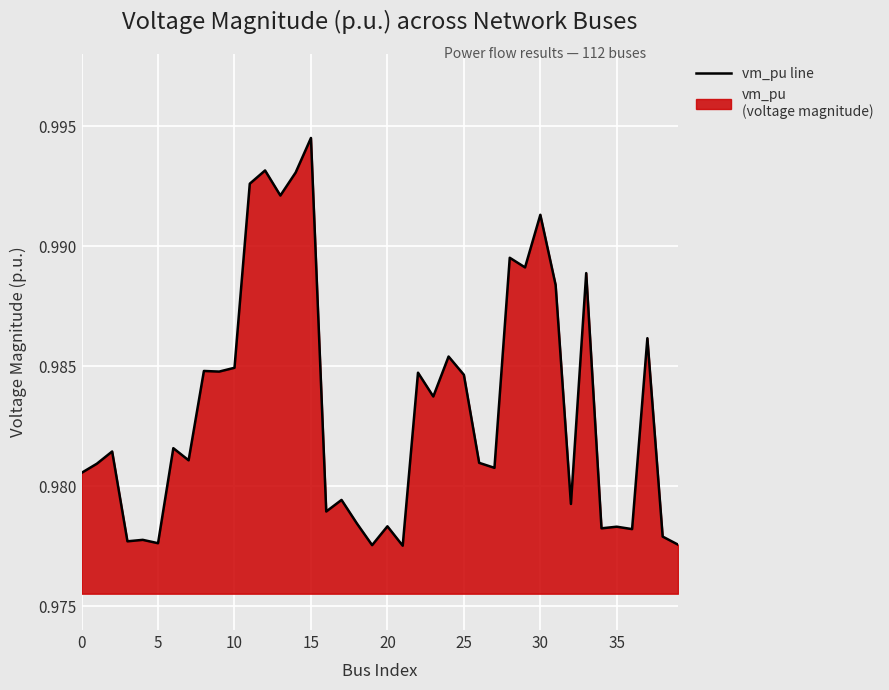

Which category has the highest value across all series?

15